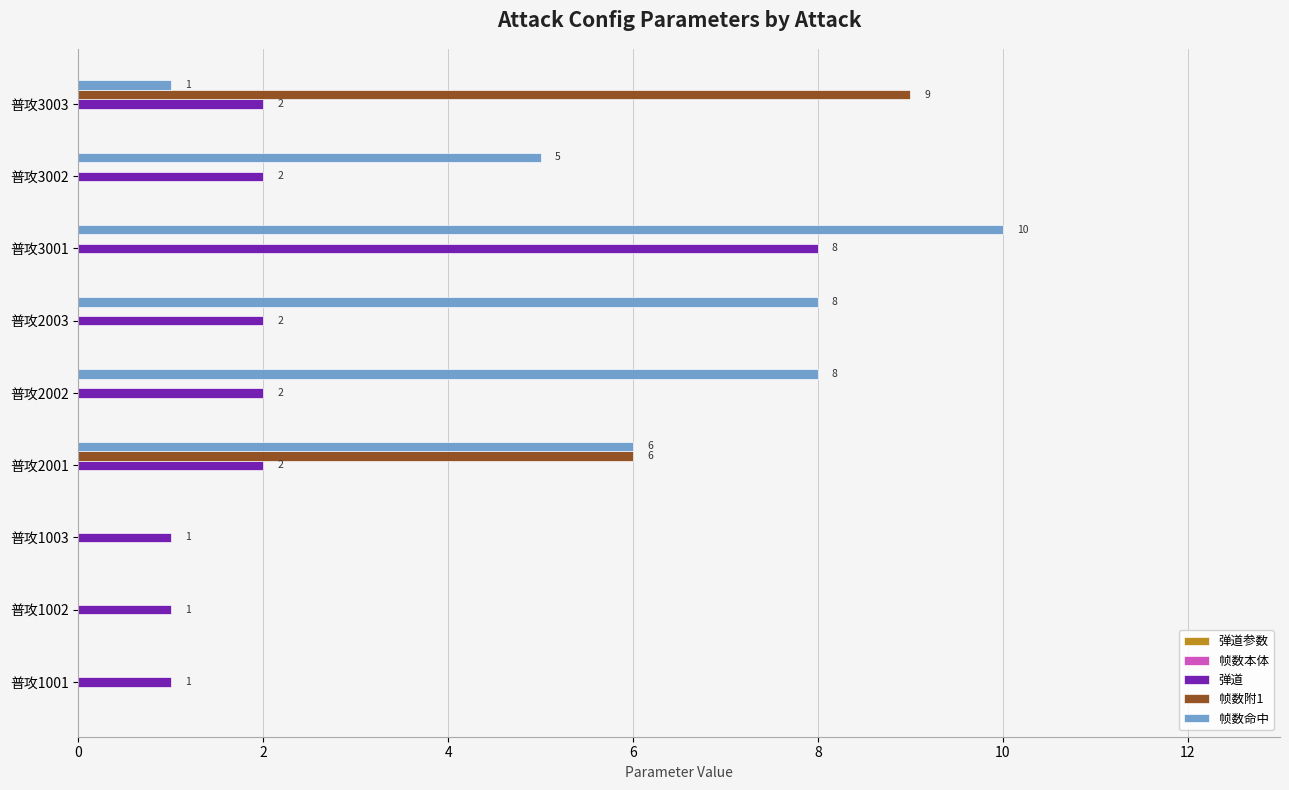

Read the 帧数命中 value at 普攻3001, to the nearest 10.

10